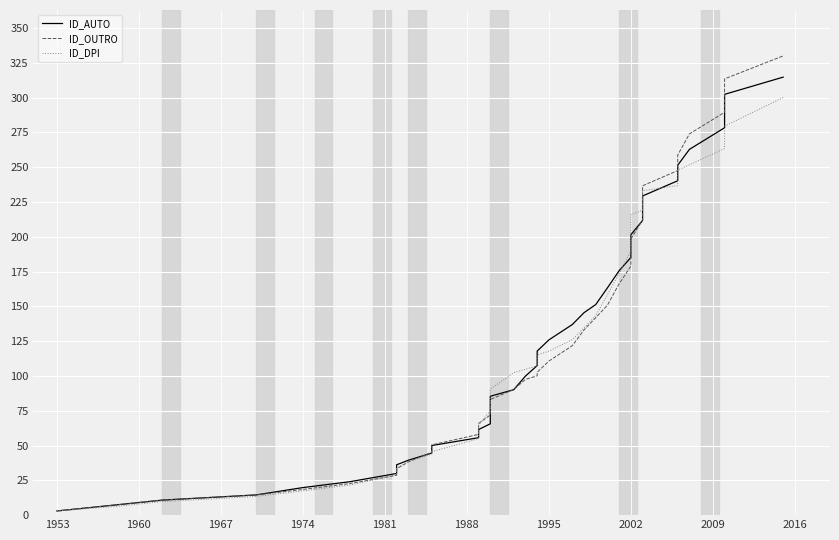

Which series has the largest range (max minus min)?

ID_OUTRO